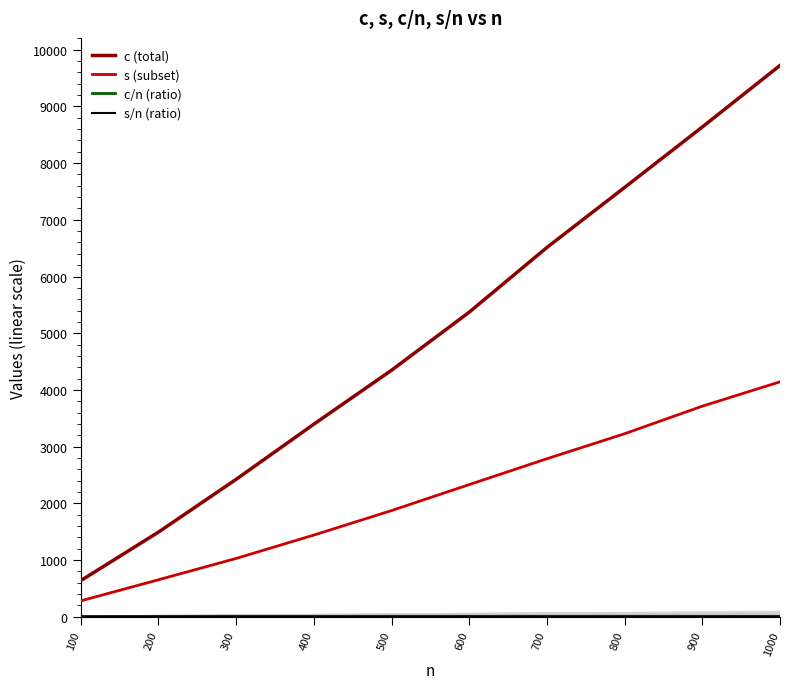

True or false: s/n (ratio) and c/n (ratio) intersect in this chart.

False